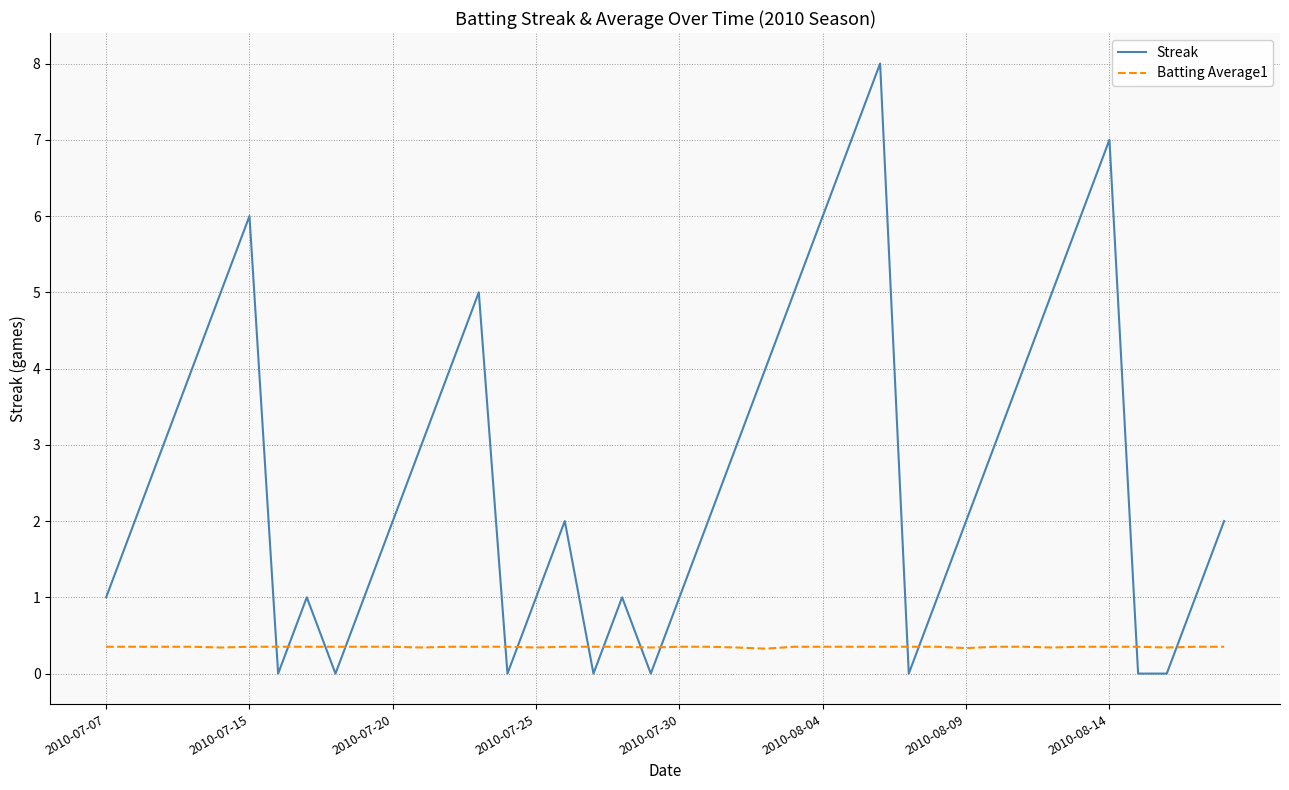

True or false: Streak and Batting Average1 intersect in this chart.

True